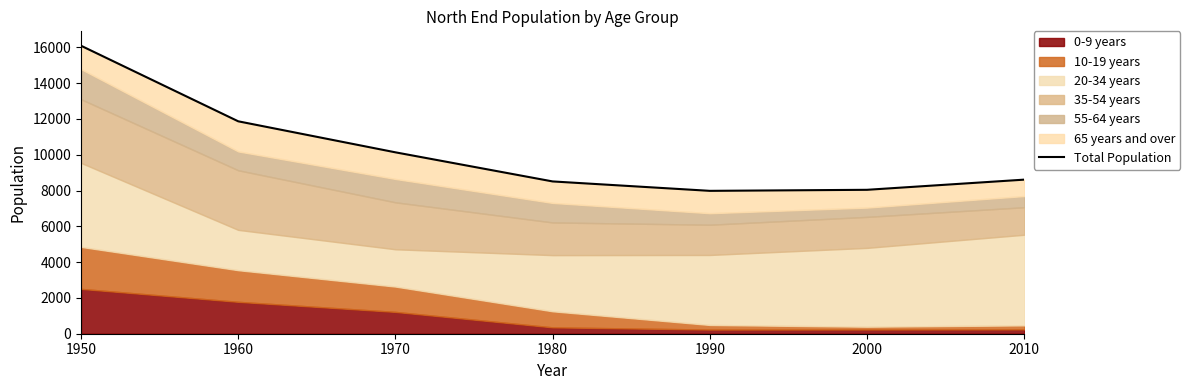

What is the value of the 1st point from the left?

16089